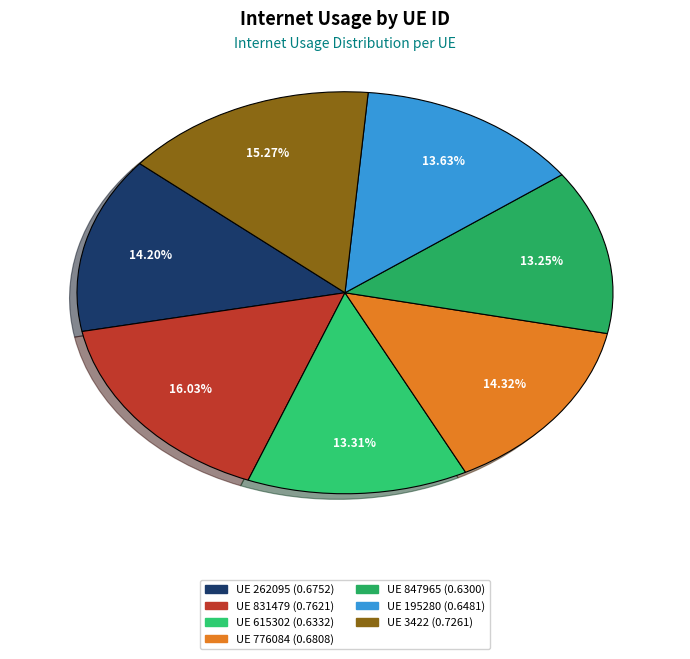

Count the number of slices in the pie.

7